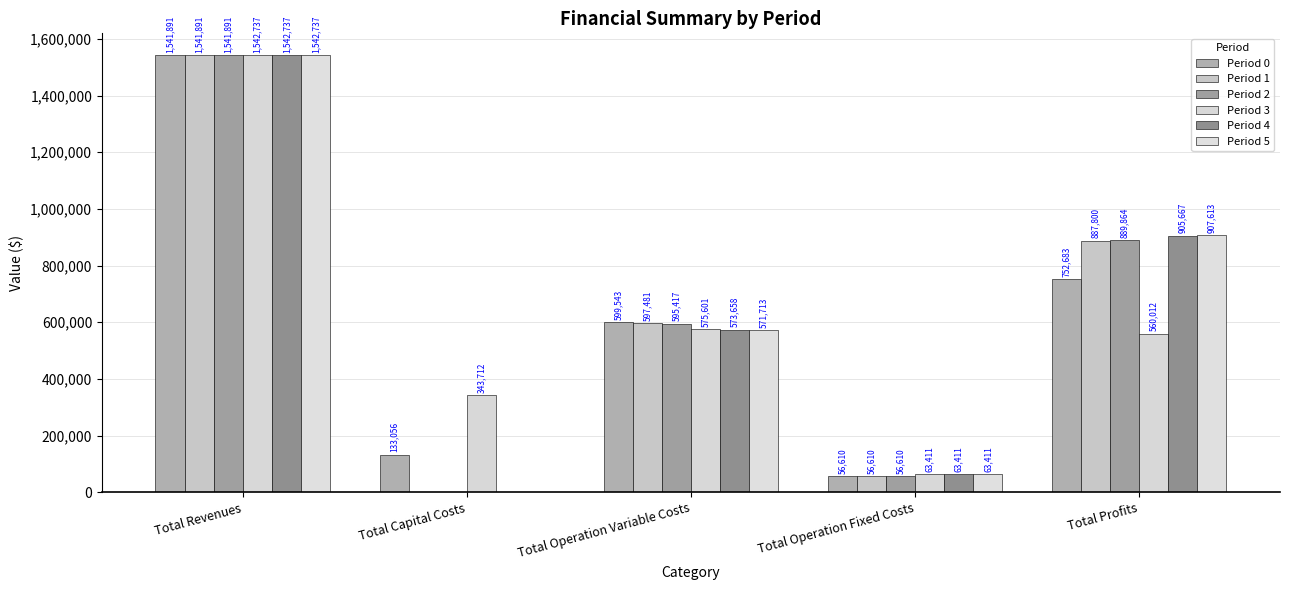

What is the value of the Period 2 bar at the 5th from the left?

889864.4